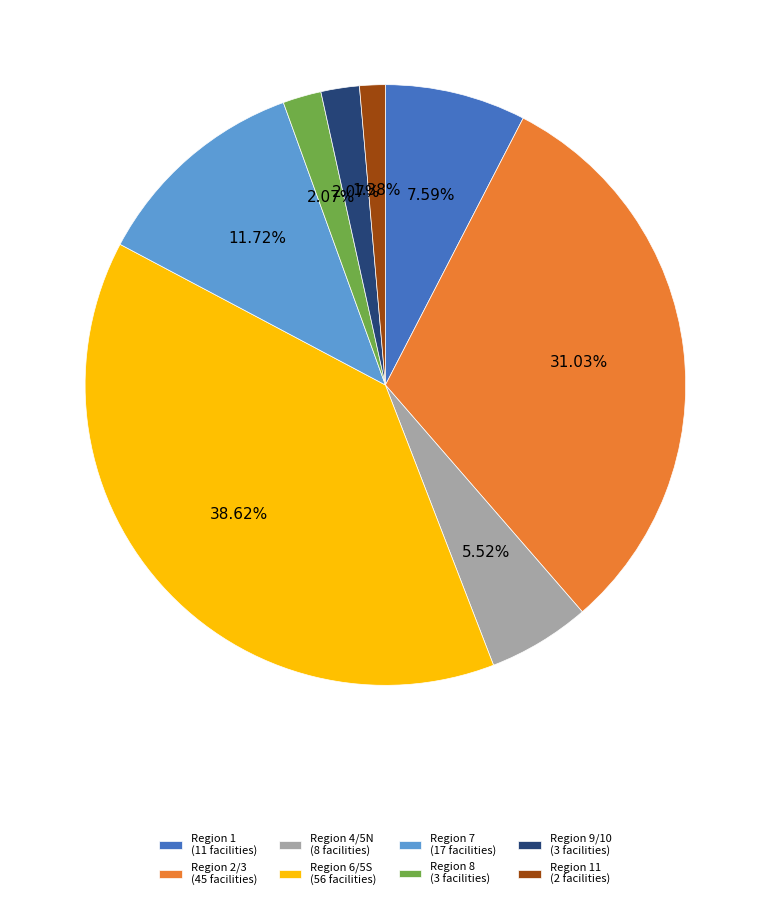

What is the smallest slice in the pie chart?

Region 11 (2 facilities)